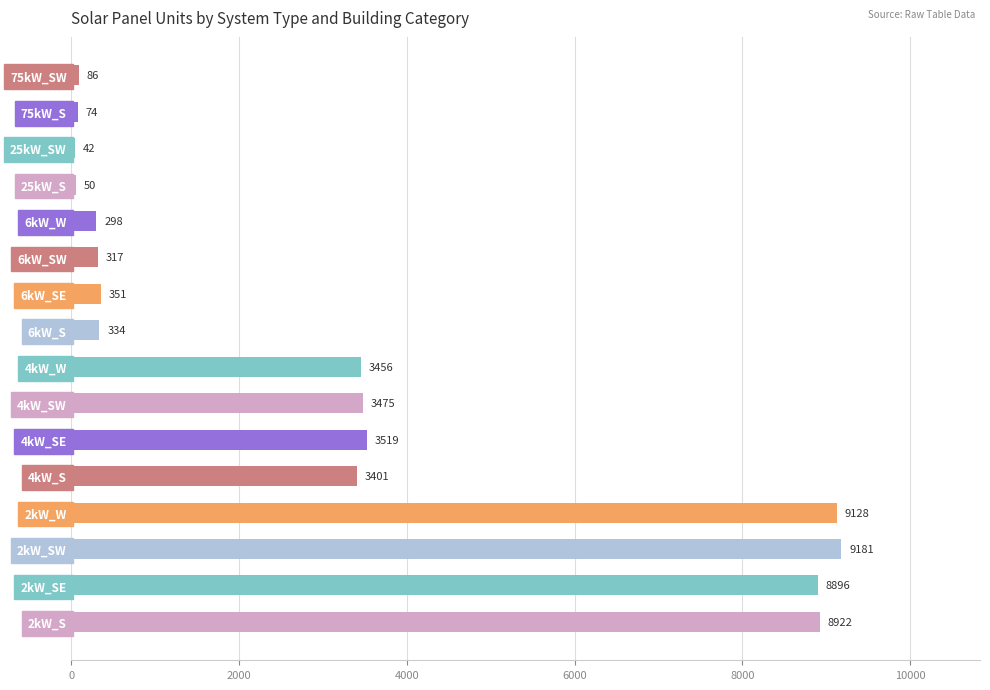

Which has a higher value, 4kW_S or 75kW_SW?

4kW_S